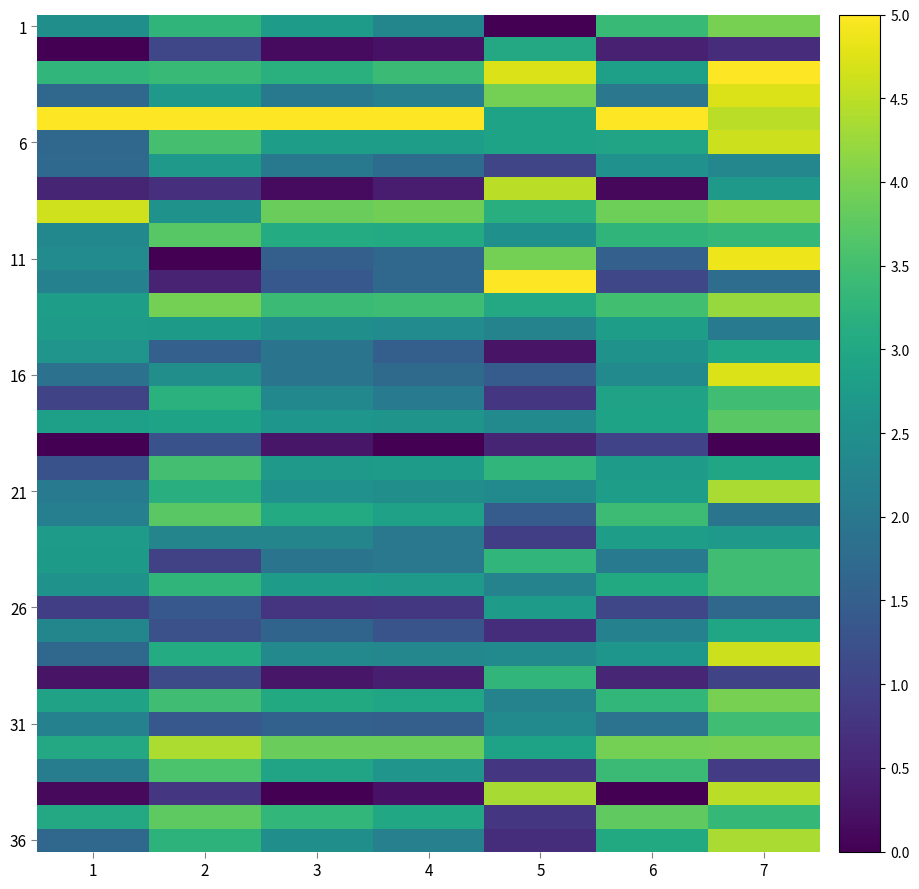

What is the difference between the highest and lowest values at 7?

5.0